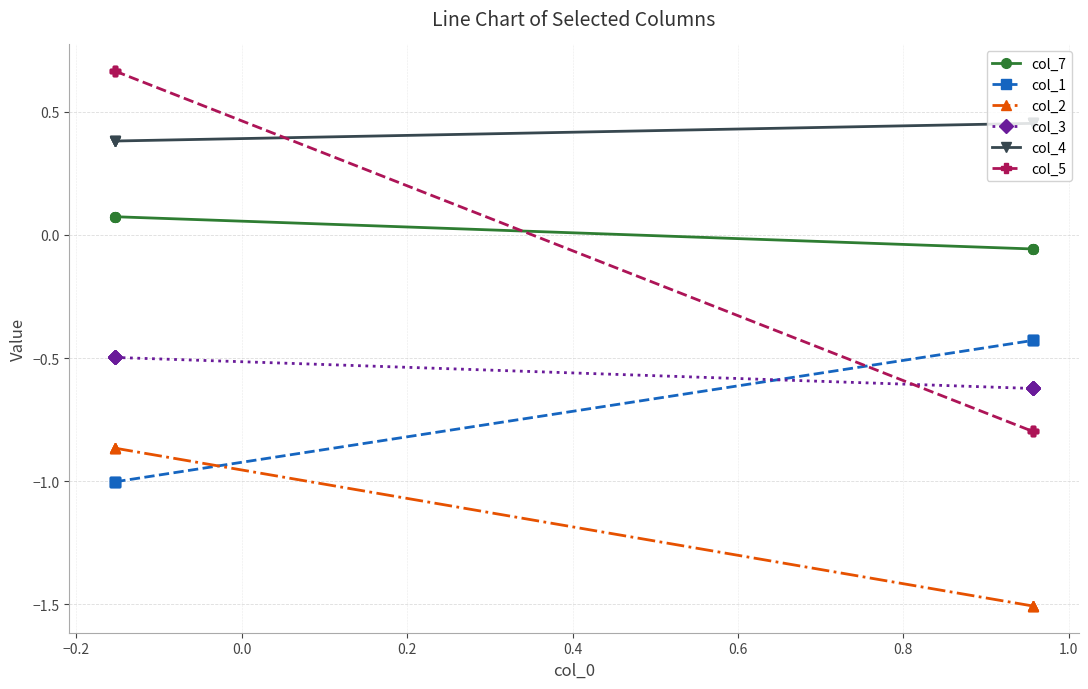

What is the difference between the col_5 values at −0.2 and 0.8?

1.5